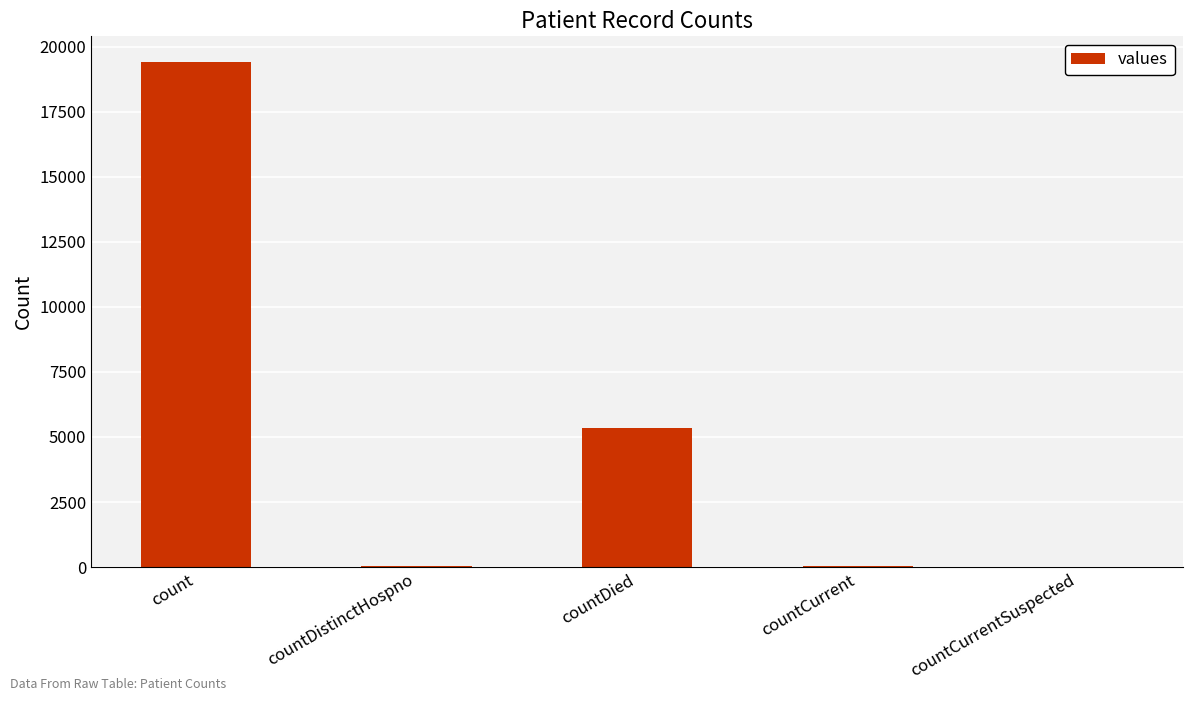

What is the change in value from countDied to countCurrent?

-5297